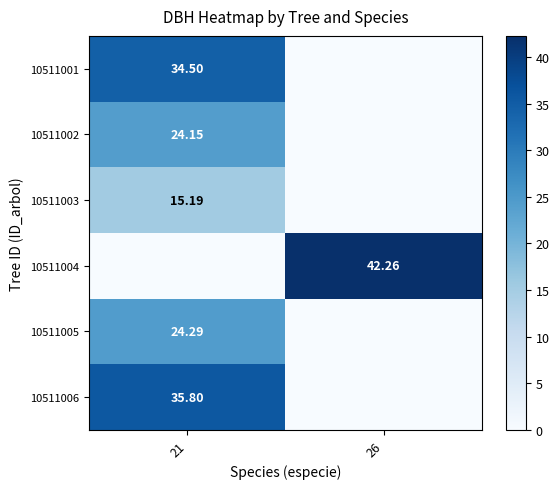

The 10511001 series shows 34.5 at 21. True or false?

True